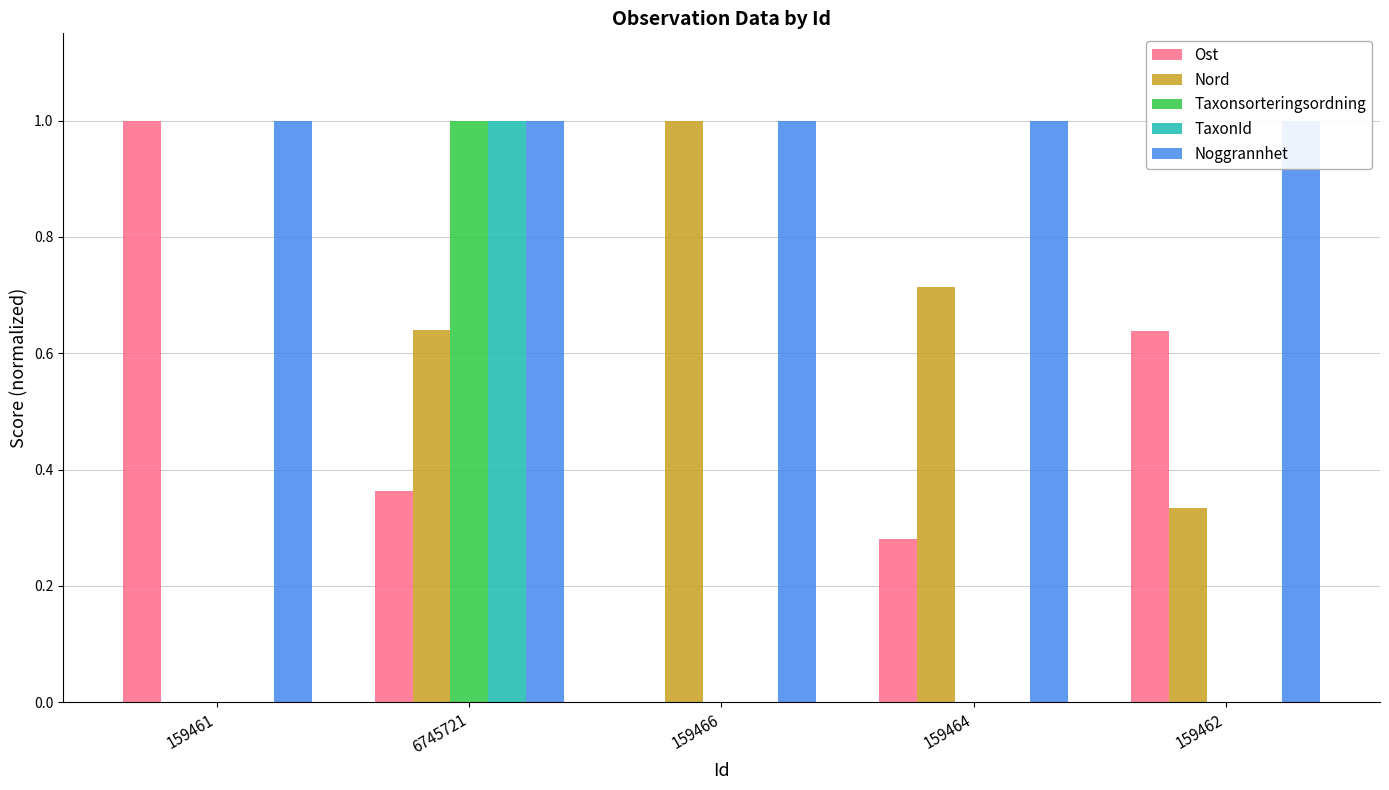

How many data points does each series have?

5